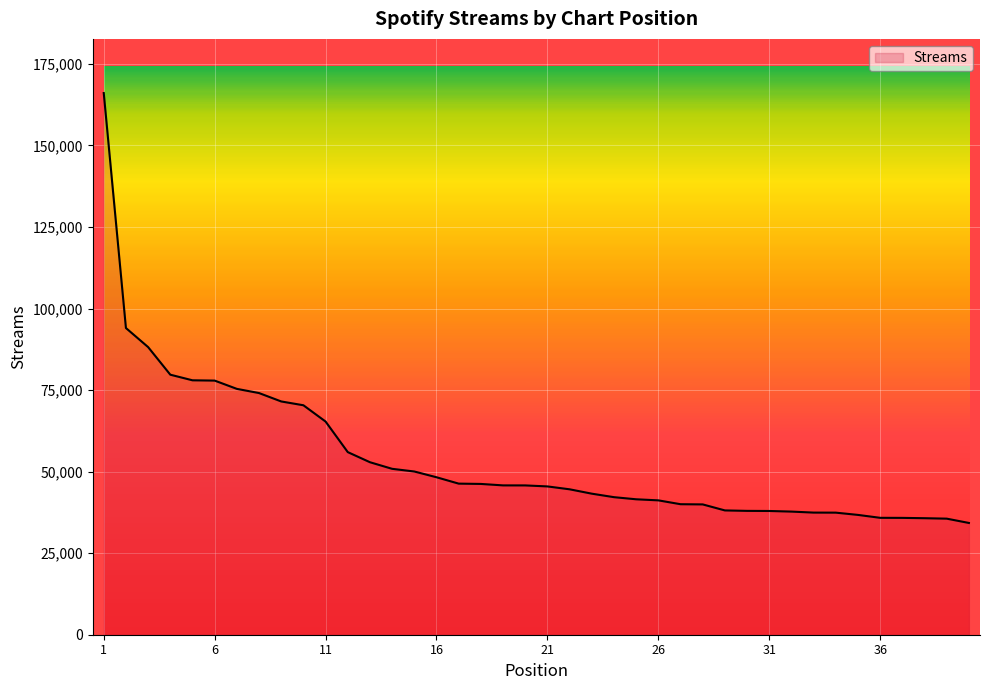

What is the maximum value shown in the chart?

166044